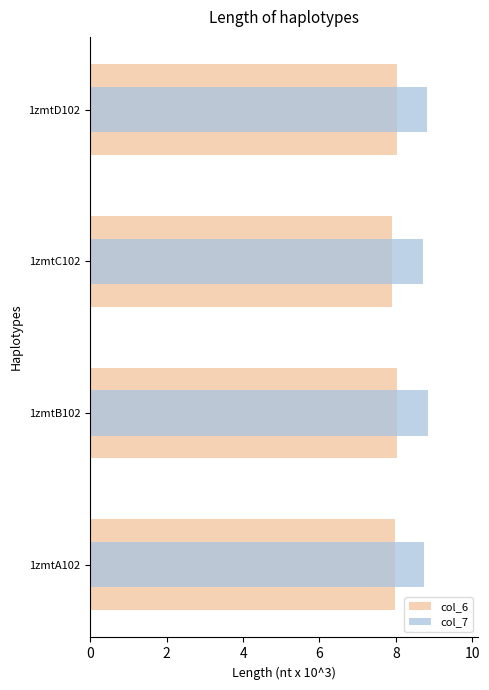

True or false: col_6 has a value of 3.0 at 1zmtA102.

False